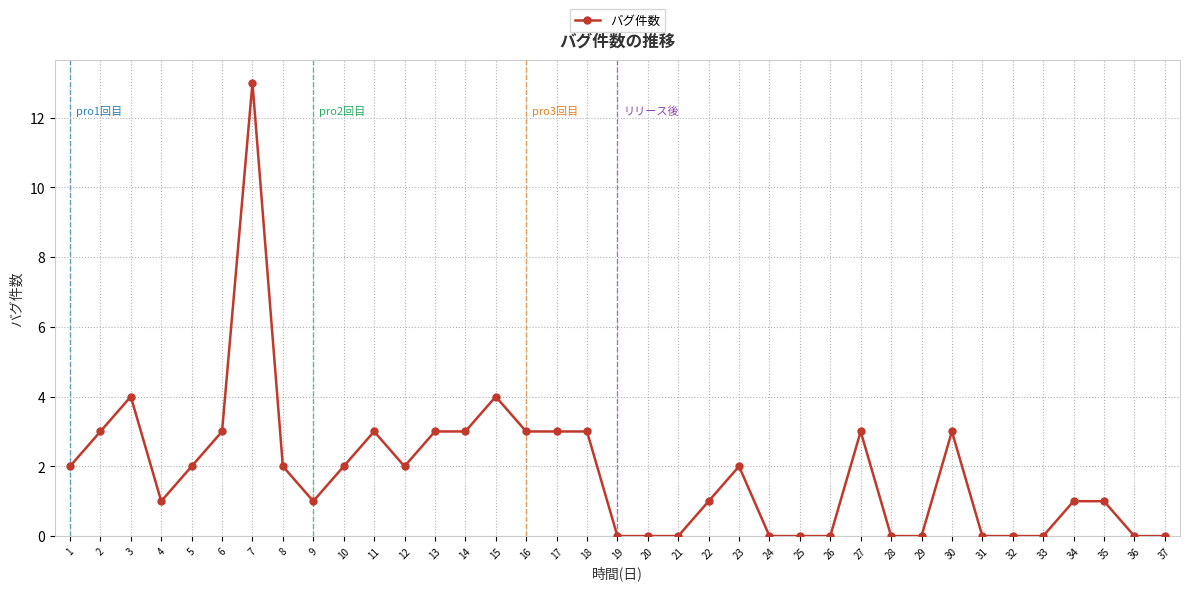

Reading left to right, transcribe all the data shown in this chart.

2	3	4	1	2	3	13	2	1	2	3	2	3	3	4	3	3	3	0	0	0	1	2	0	0	0	3	0	0	3	0	0	0	1	1	0	0